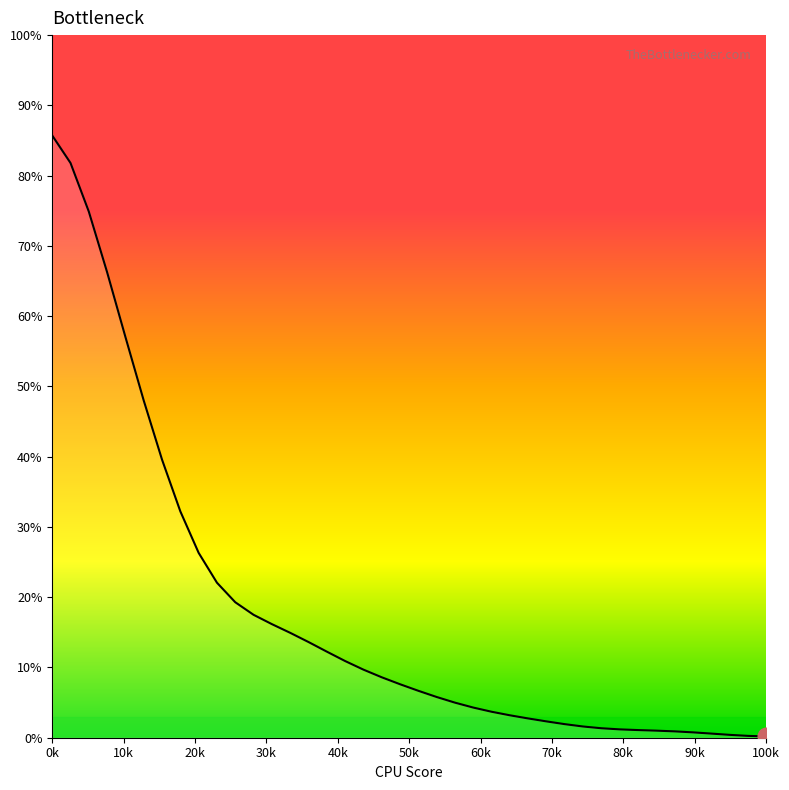

What is the difference between the maximum and minimum values?

85.5